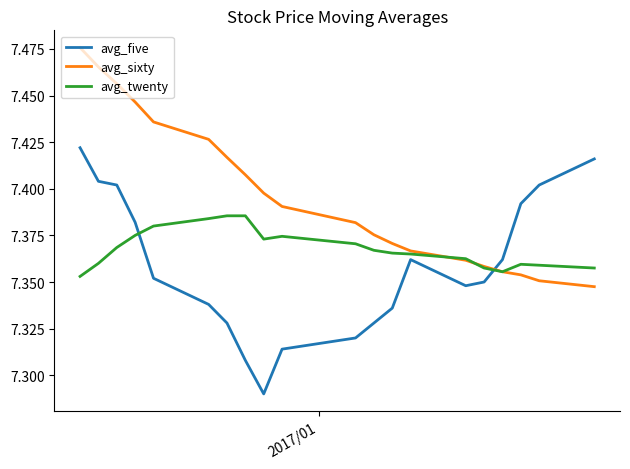

List the series in order of their peak value, lowest first.

avg_twenty, avg_five, avg_sixty